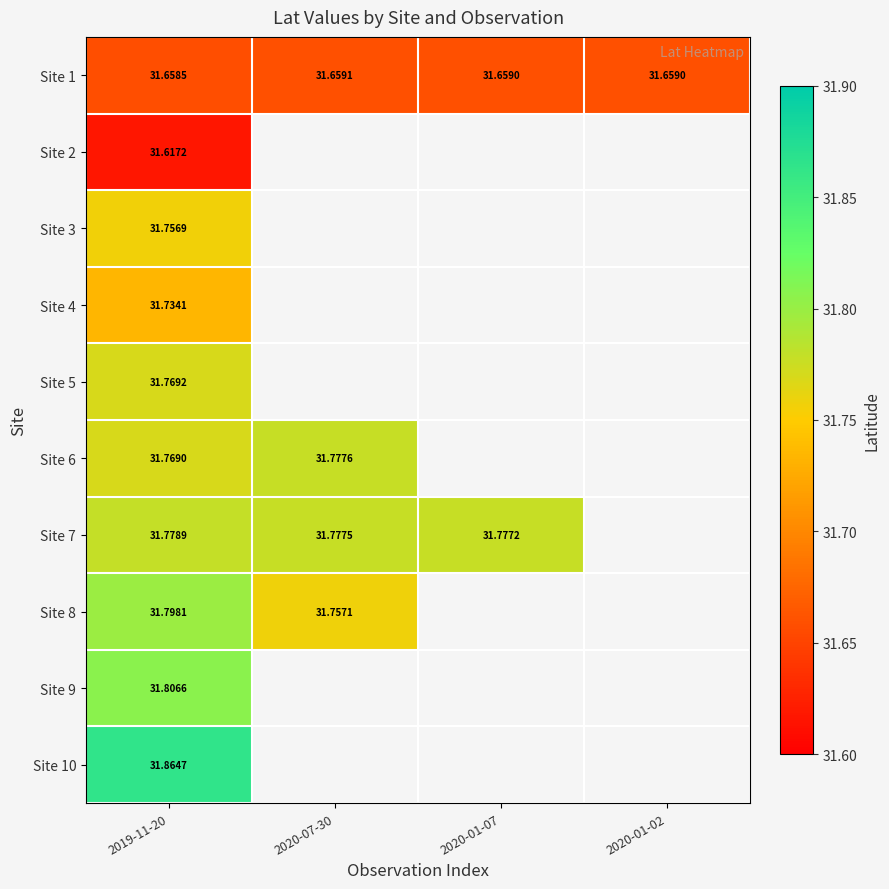

True or false: Site 6 has a value of 31.8 at 2019-11-20.

True